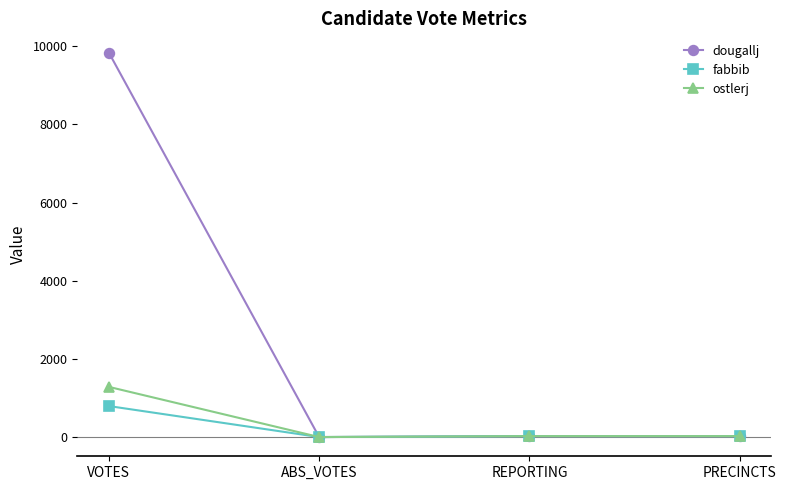

What are all the series names shown in the legend?

dougallj, fabbib, ostlerj